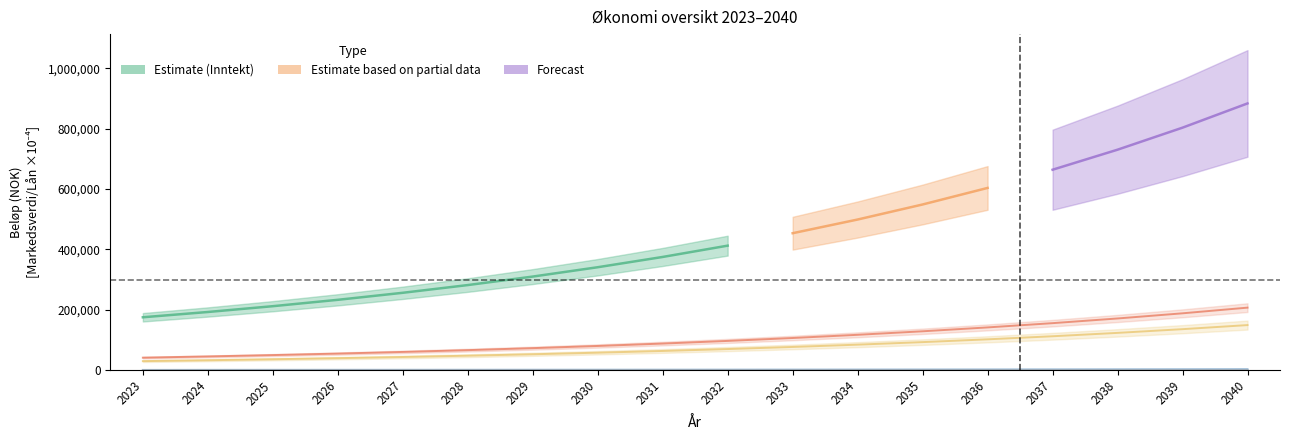

At which label does Skatt reach its minimum?

2040